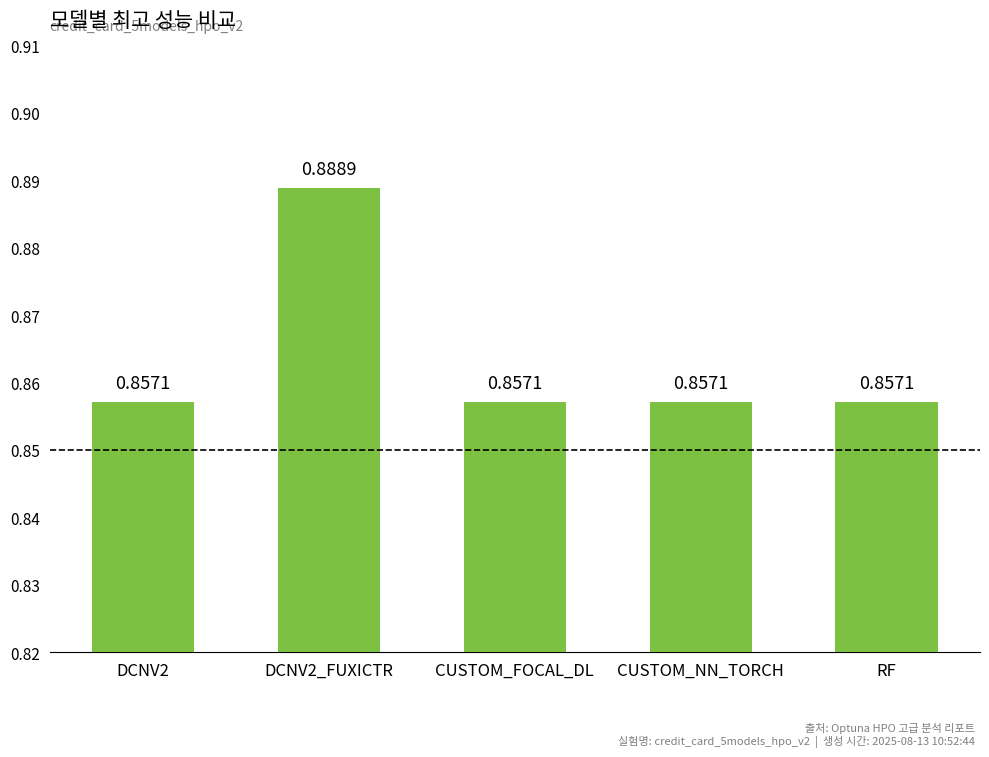

Is it true that the value at CUSTOM_FOCAL_DL is 0.2?

False